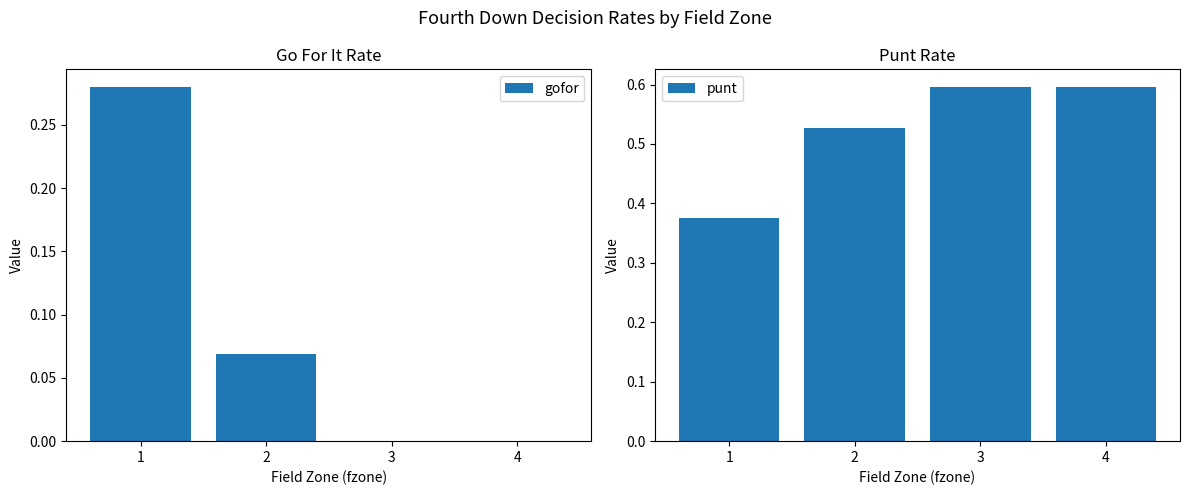

The gofor series shows 0.2 at 4. True or false?

False